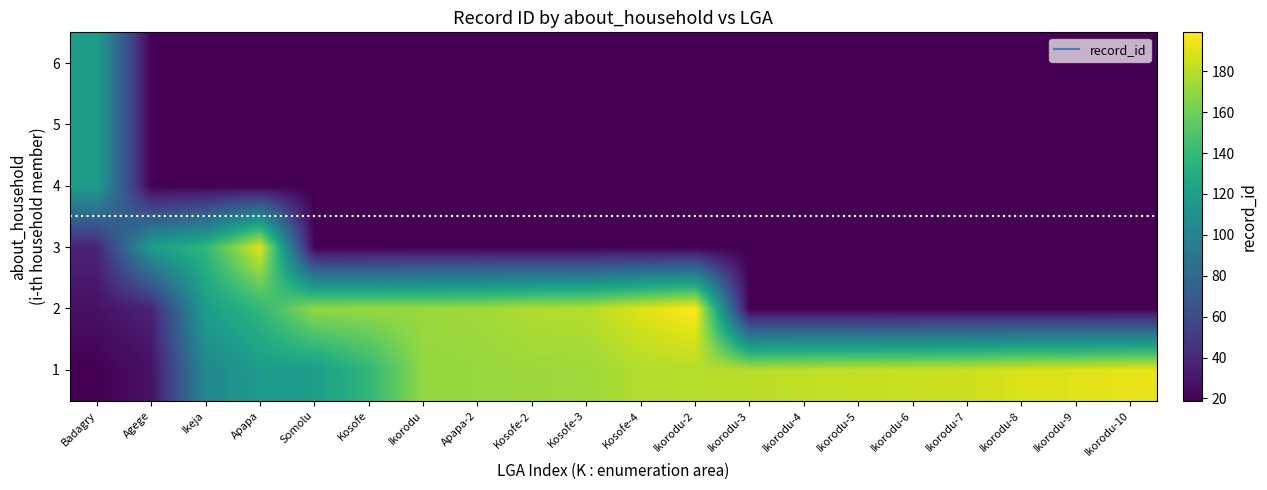

At which category does the chart reach its peak across all series?

Ikorodu-2